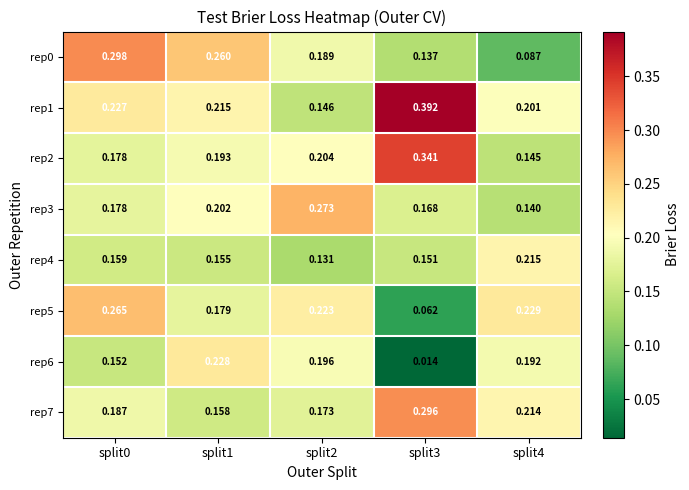

Is the value of rep3 at split4 greater than the value of rep1 at split0?

No